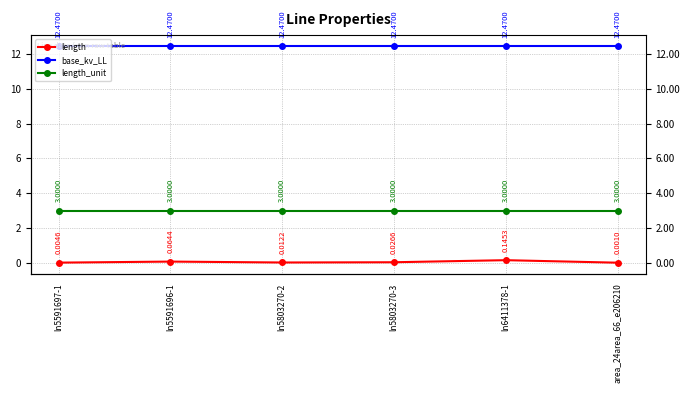

Which series changed the most between ln5803270-2 and ln5803270-3?

length